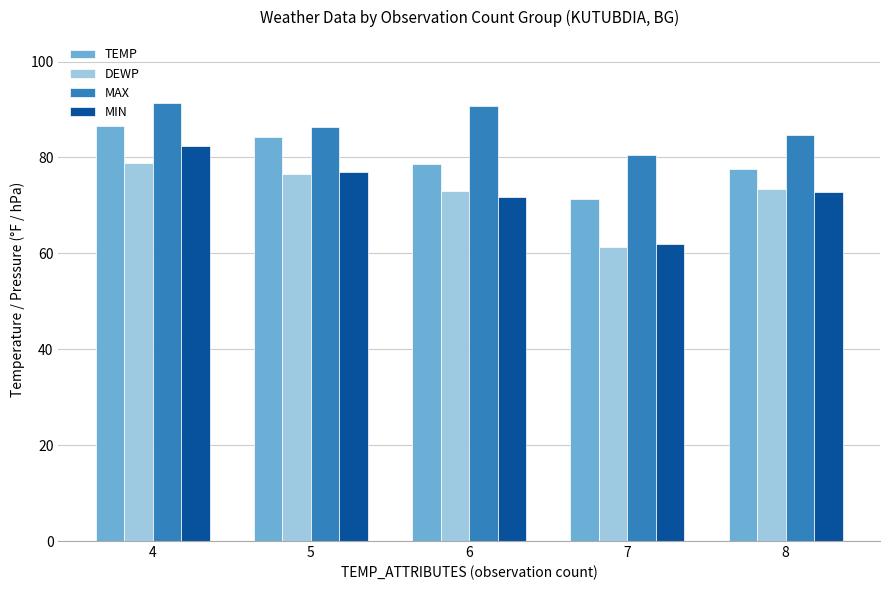

Where is MAX nearest to the value 86?

5